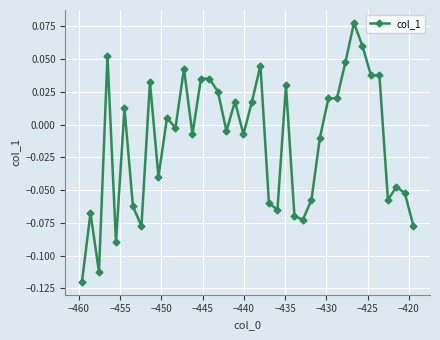

What is the sum of all values?

-0.5